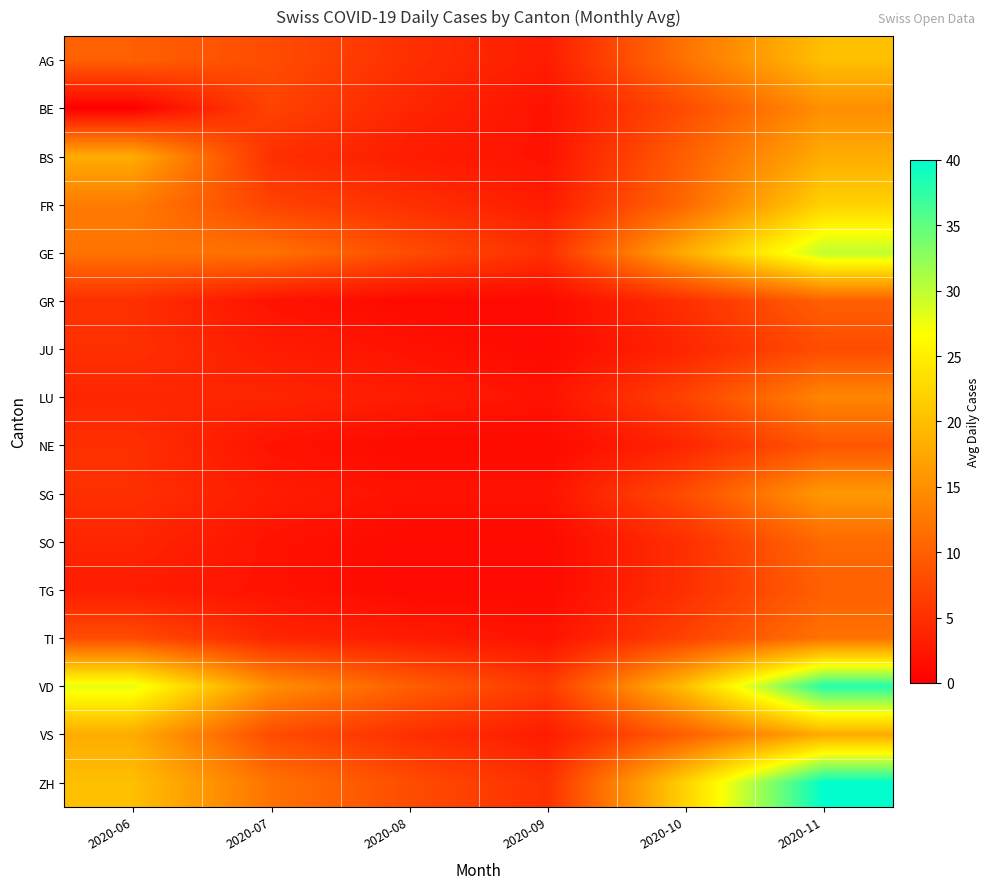

What is the total value across all series at 2020-09?

40